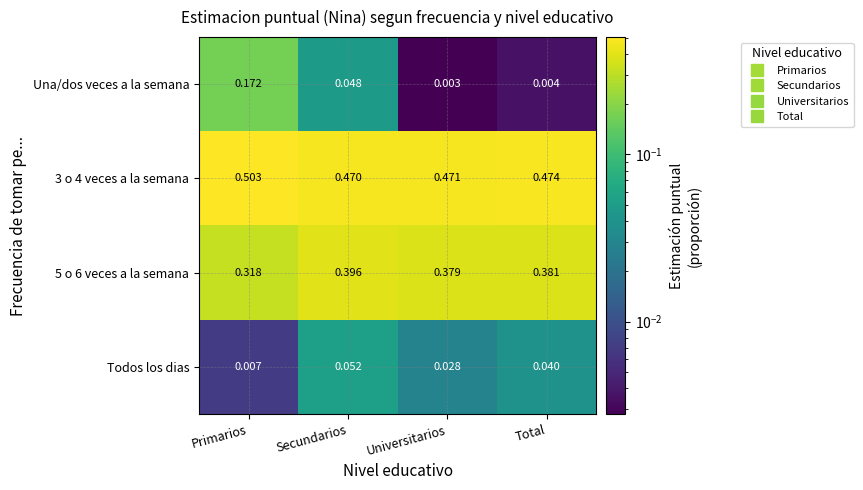

At which category is the sum across all series the highest?

Primarios